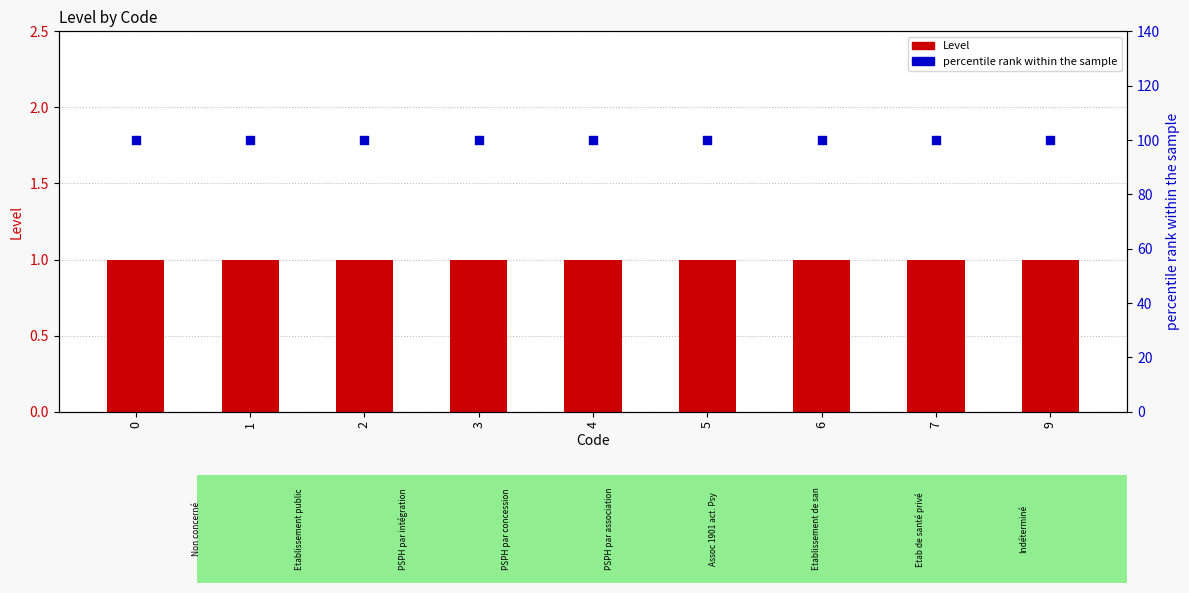

Which series contains the lowest Y value?

Level